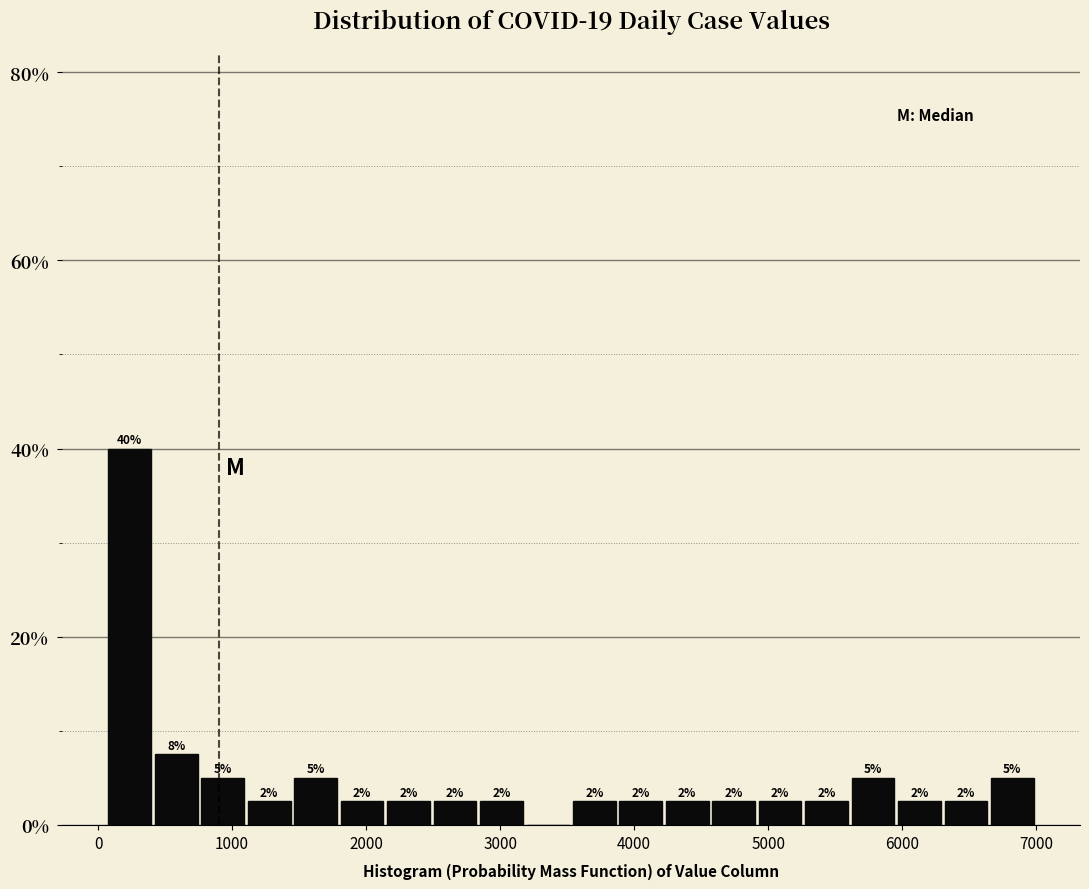

Read against the x-axis, roughly where is the centre of the tallest bar?

200